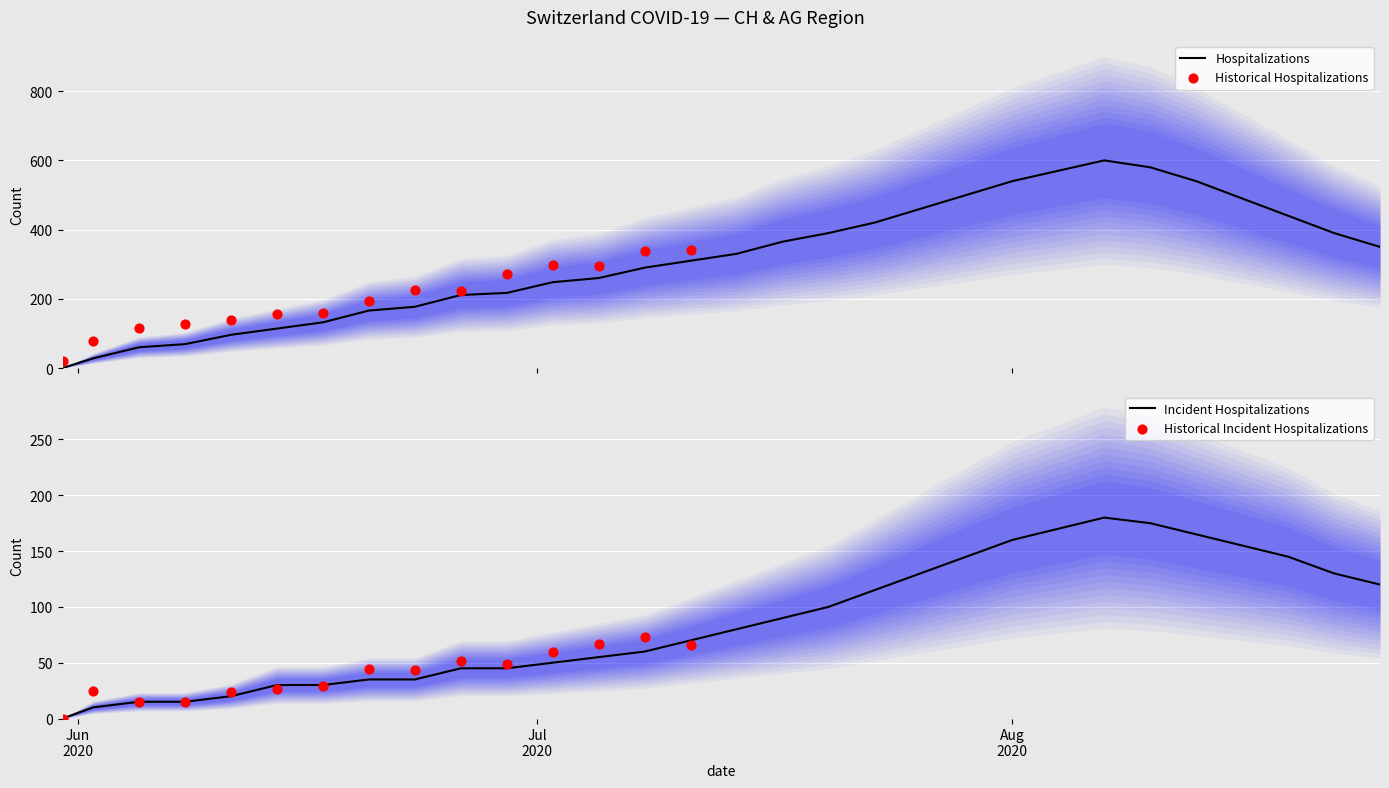

At which category is the sum across all series the highest?

23